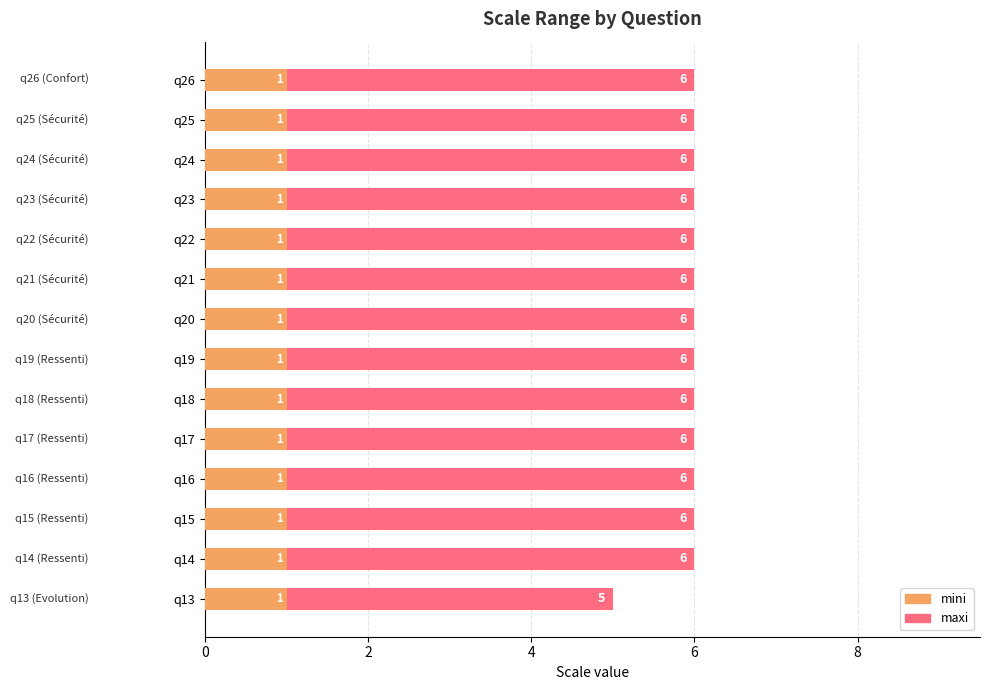

Which series has the widest spread of values?

maxi